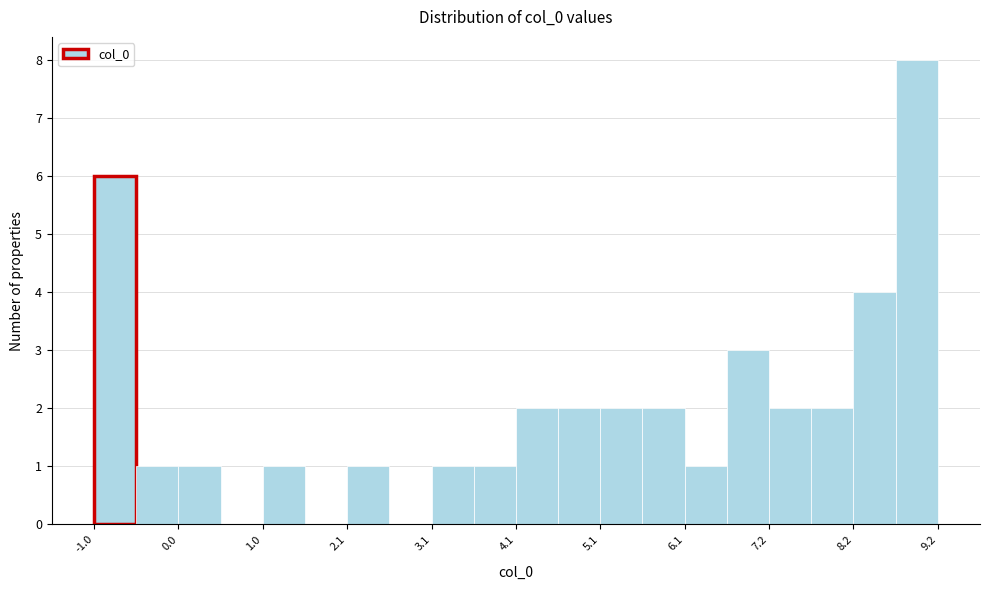

Read against the x-axis, roughly where is the centre of the tallest bar?

9.0